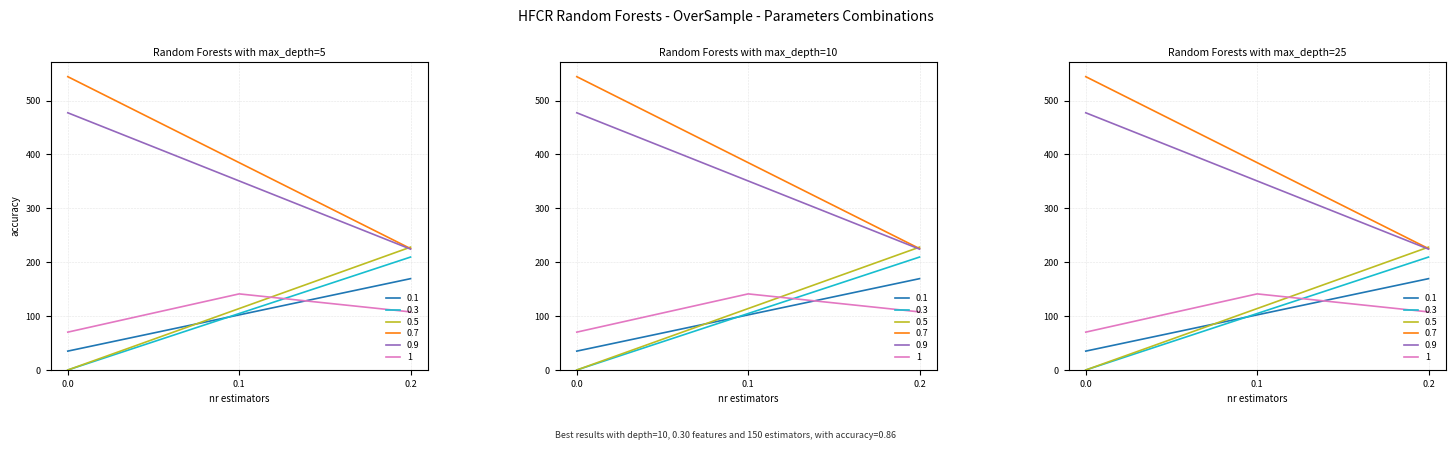

Is it true that 0.9 equals 850.7 at 0?

False